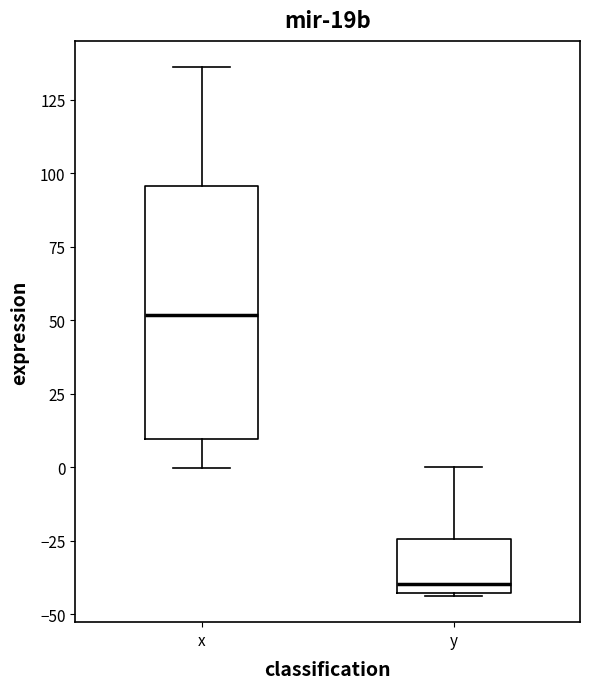

Reading left to right, transcribe this box plot: for each box, give where its median line is, the range the box spans, and where its two whiskers end, as read against the y-axis. The values are not printed on the chart, so give them approximately, as read against the axis.

x: median 50, box 10 to 95, whiskers 0 to 135
y: median -40, box -45 to -25, whiskers -45 to 0